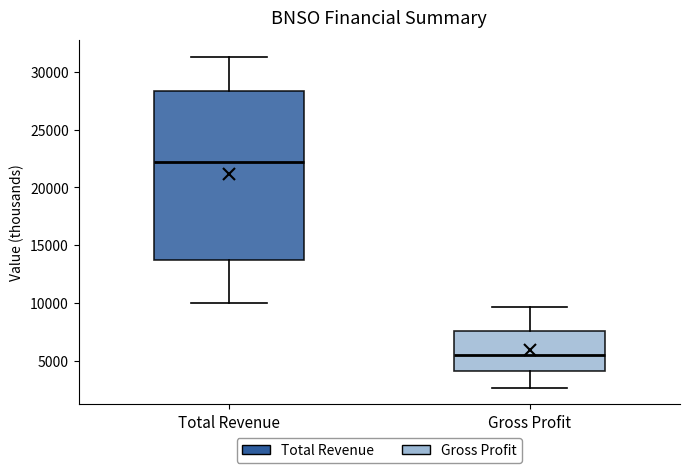

Which box's median line is the lowest?

Gross Profit